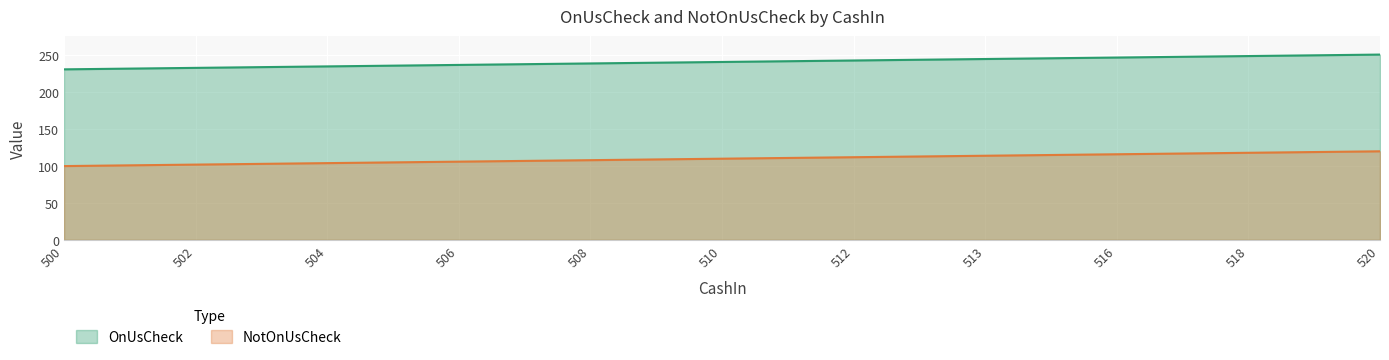

What is the difference between the highest and lowest values at 504?

131